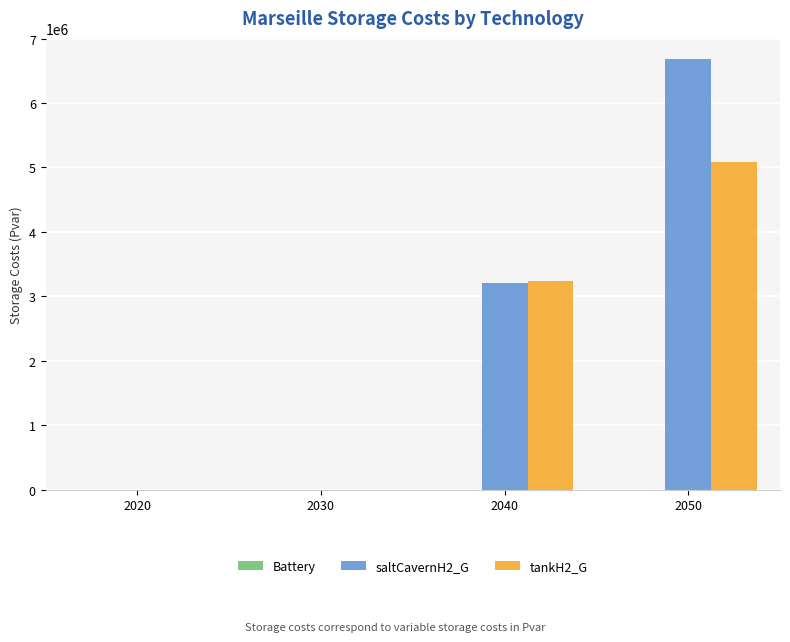

Count the number of categories in the chart.

4